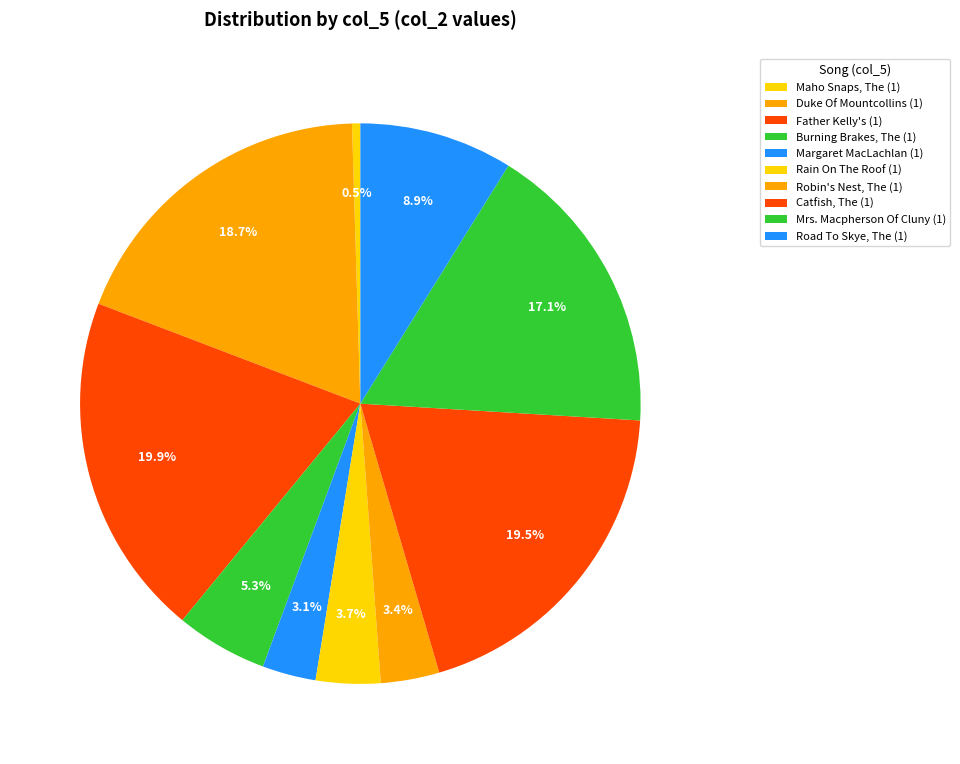

Approximately how many times larger is the value at Mrs. Macpherson Of Cluny (1) compared to Margaret MacLachlan (1)?

5.5